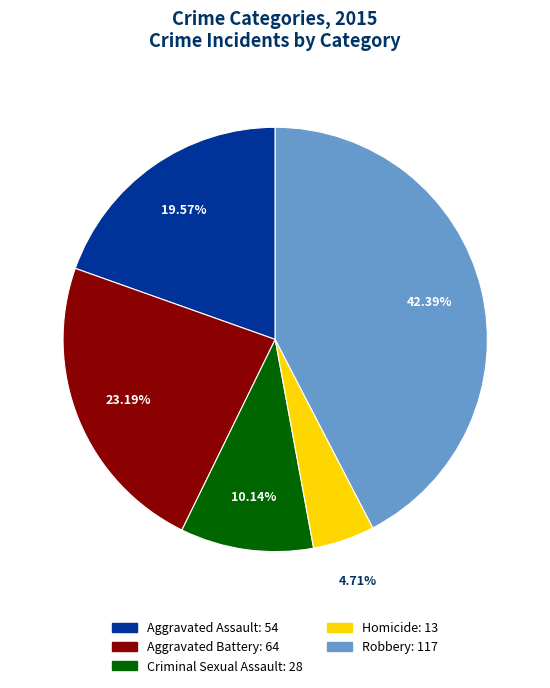

Is Robbery the majority of the pie?

No